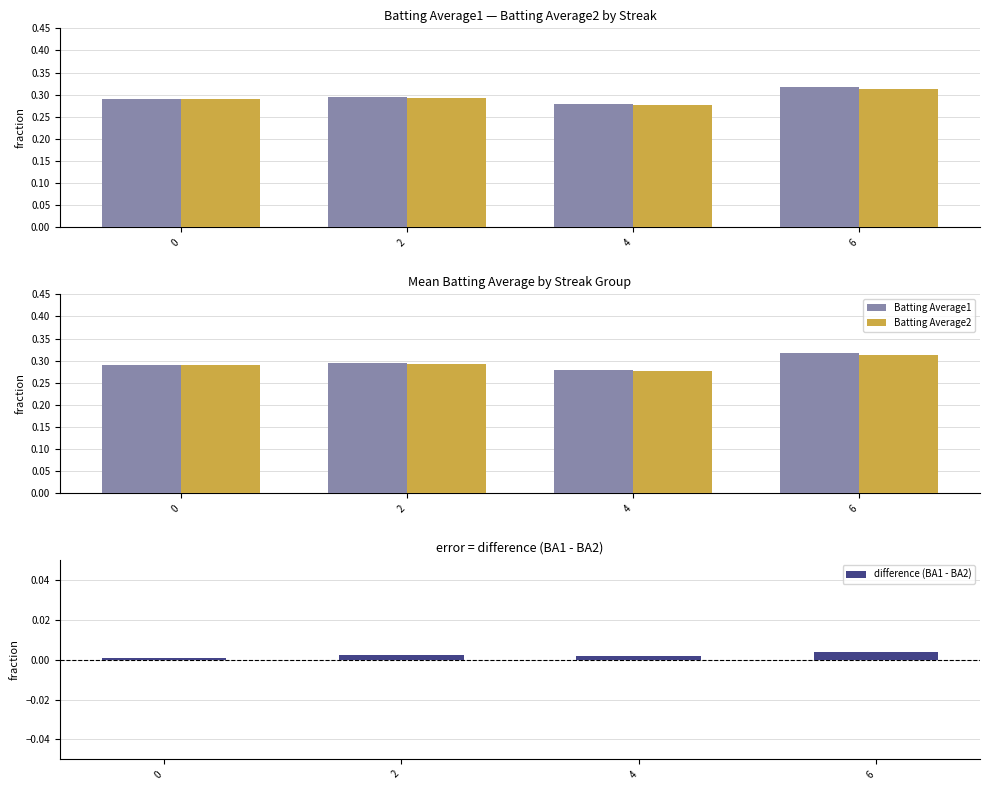

What is the spread (max minus min) of values at 4?

0.3